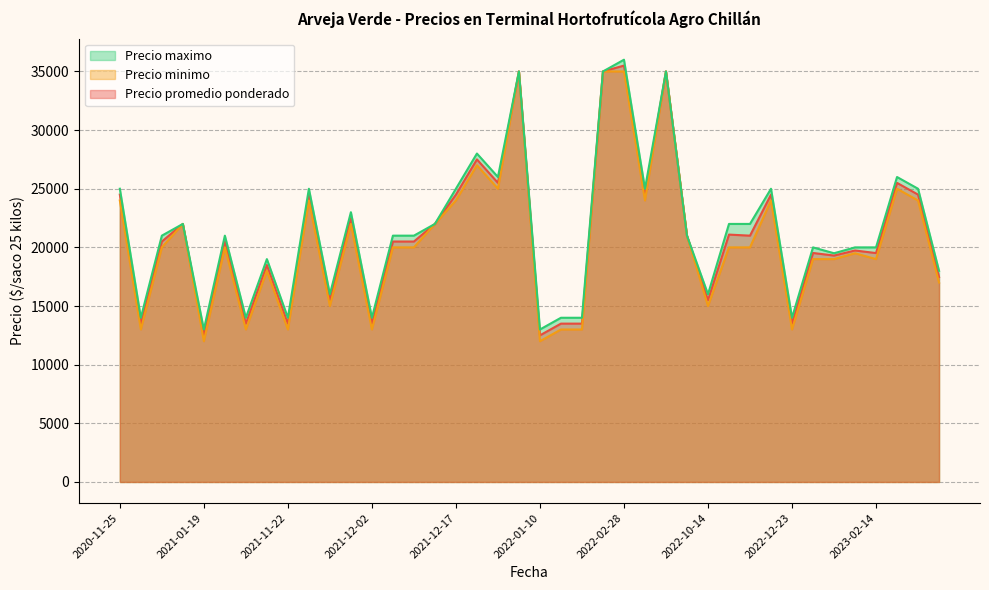

The value of Precio promedio ponderado at 2022-02-28 is 35500. True or false?

True